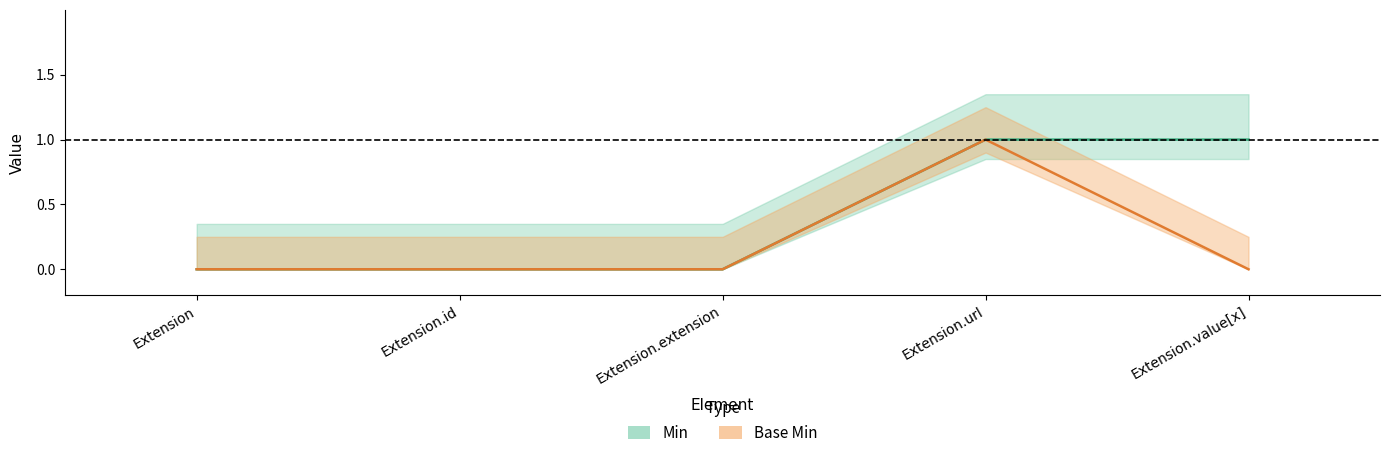

At Extension.id, list the series in order from smallest to largest.

Min, Base Min